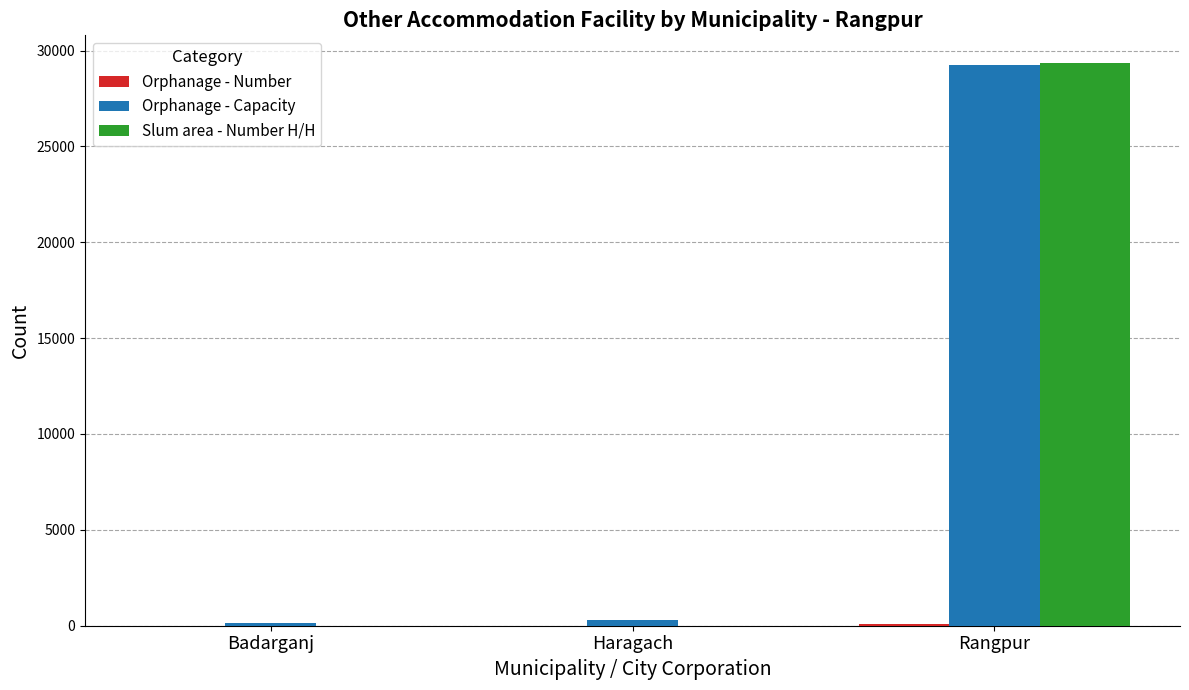

Is it true that Slum area - Number H/H equals 29327 at Rangpur?

True